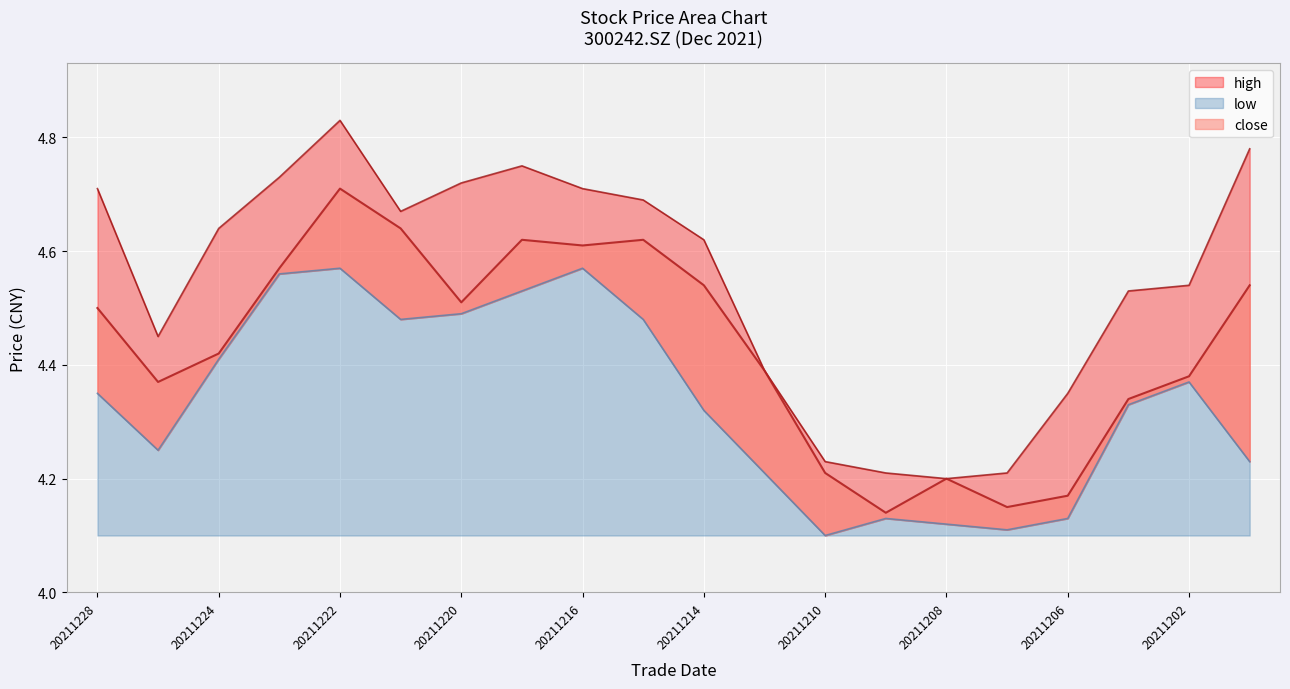

What is the difference between the highest and lowest values at 20211224?

0.2